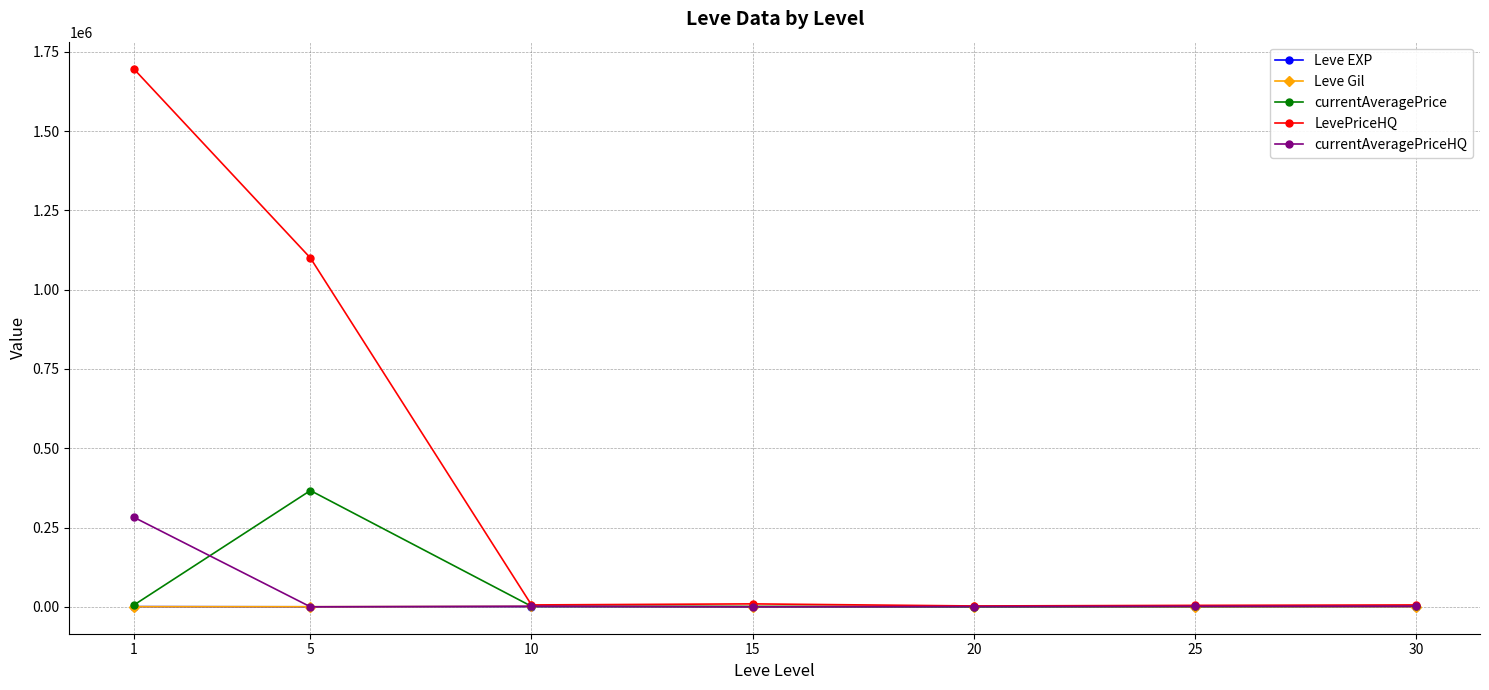

The value of currentAveragePrice at 25 is 1103. True or false?

True